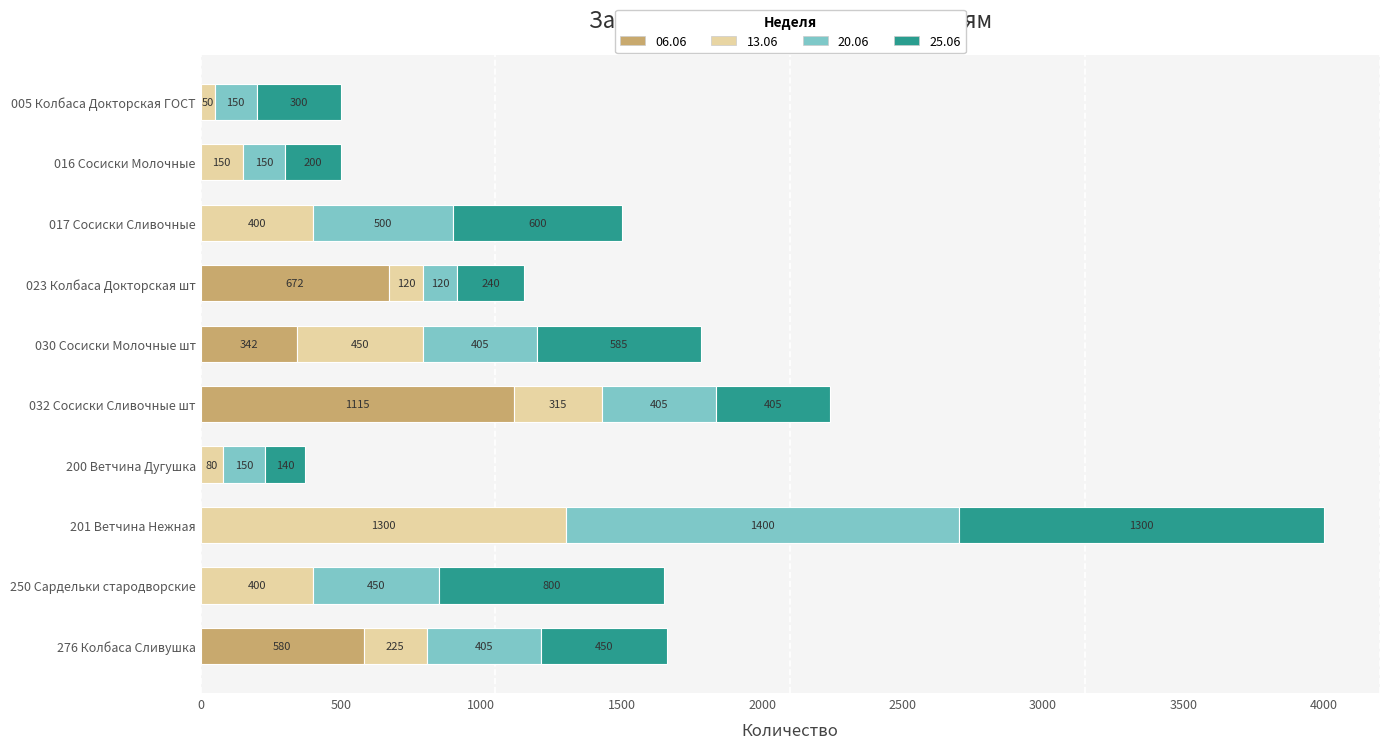

True or false: 06.06 has a value of 1873.0 at 032 Сосиски Сливочные шт.

False